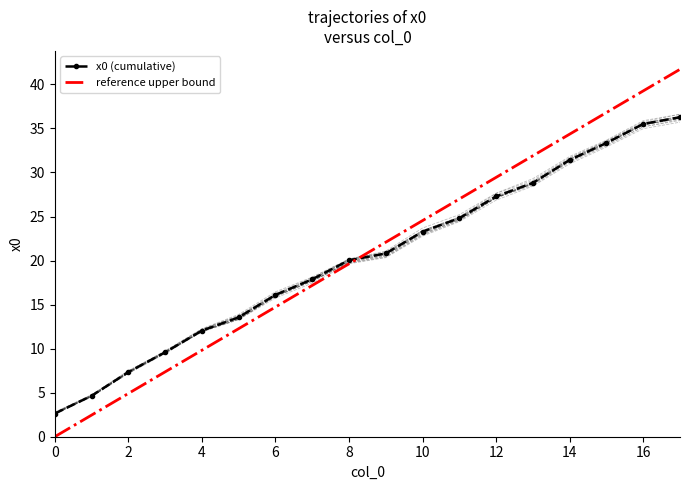

At how many categories does at least one series exceed 12?

14